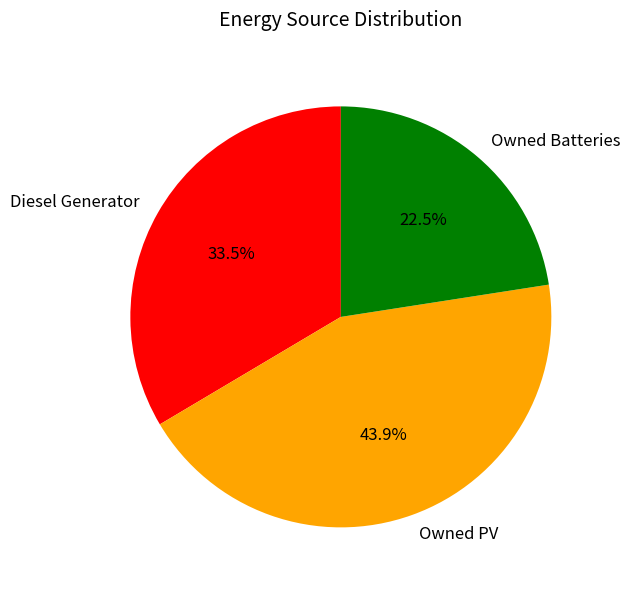

What is the ratio of the value at Diesel Generator to the value at Owned Batteries?

1.5